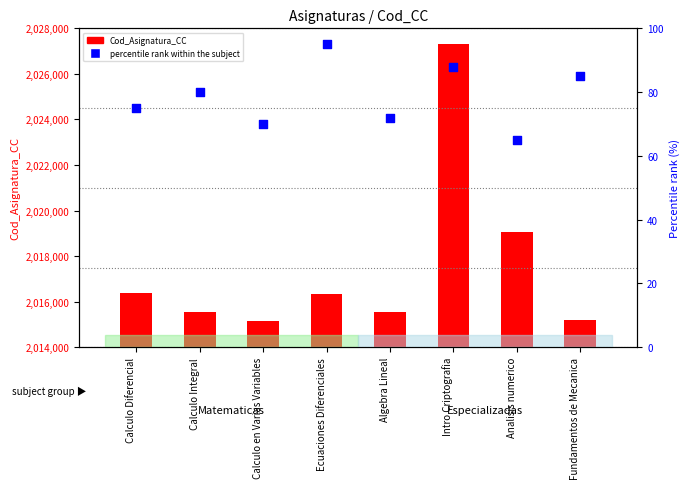

What are all the series names shown in the legend?

Cod_Asignatura_CC, percentile rank within the subject